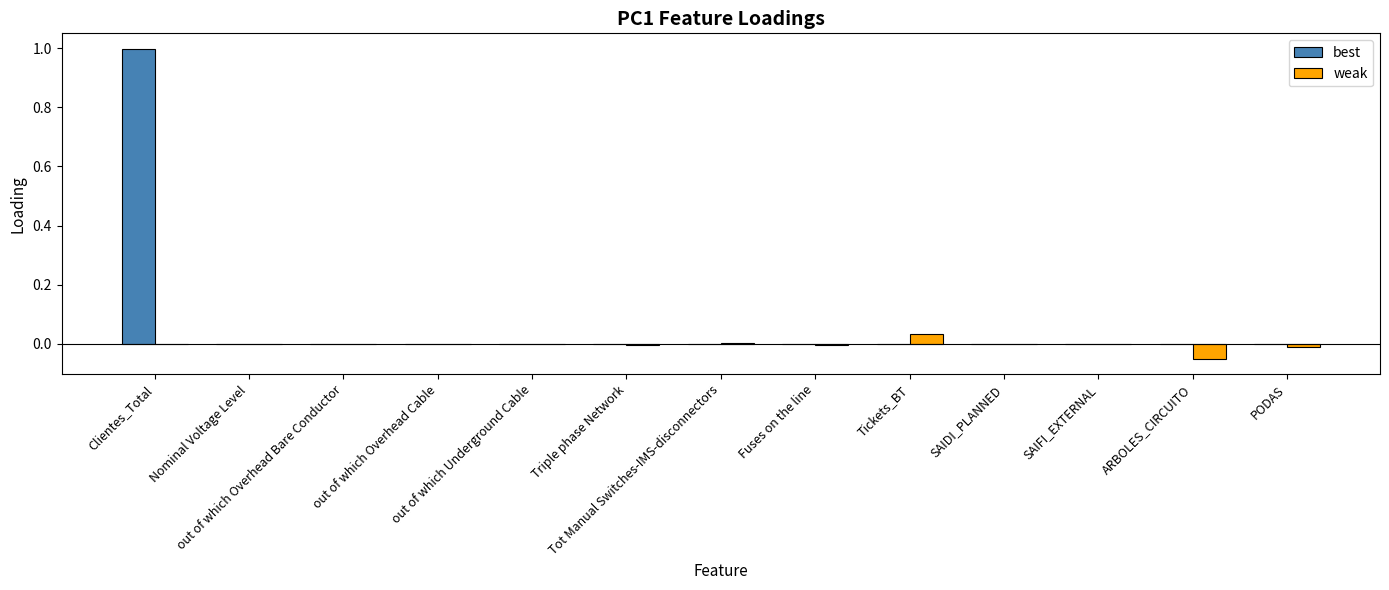

True or false: weak has a value of -0.0 at Triple phase Network.

True